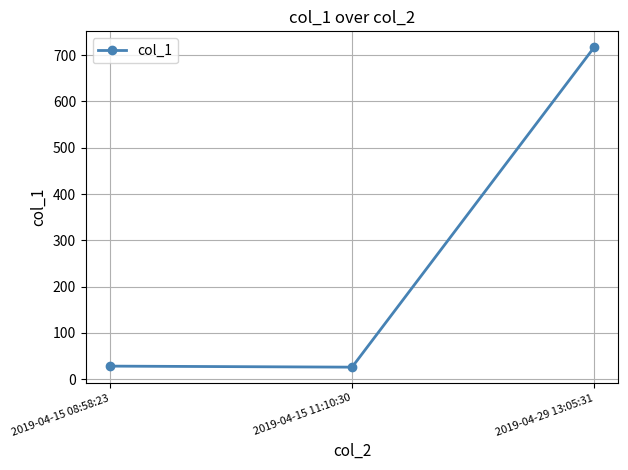

The value at 2019-04-29 13:05:31 is 1126.4. True or false?

False